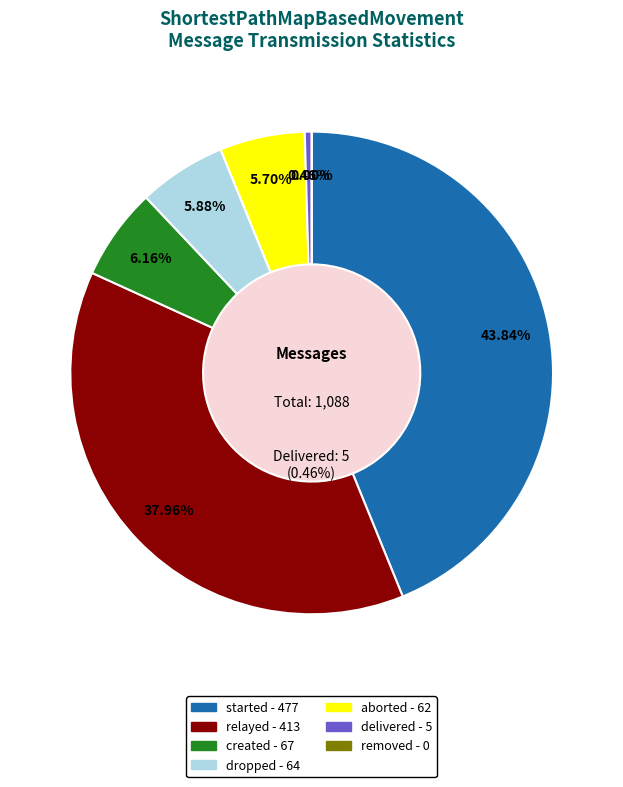

What is the total percentage of started and aborted?

49.5%